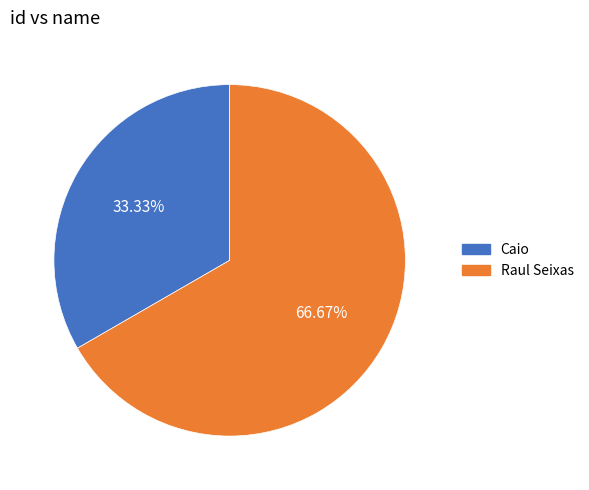

Rank the categories by value from lowest to highest.

Caio, Raul Seixas